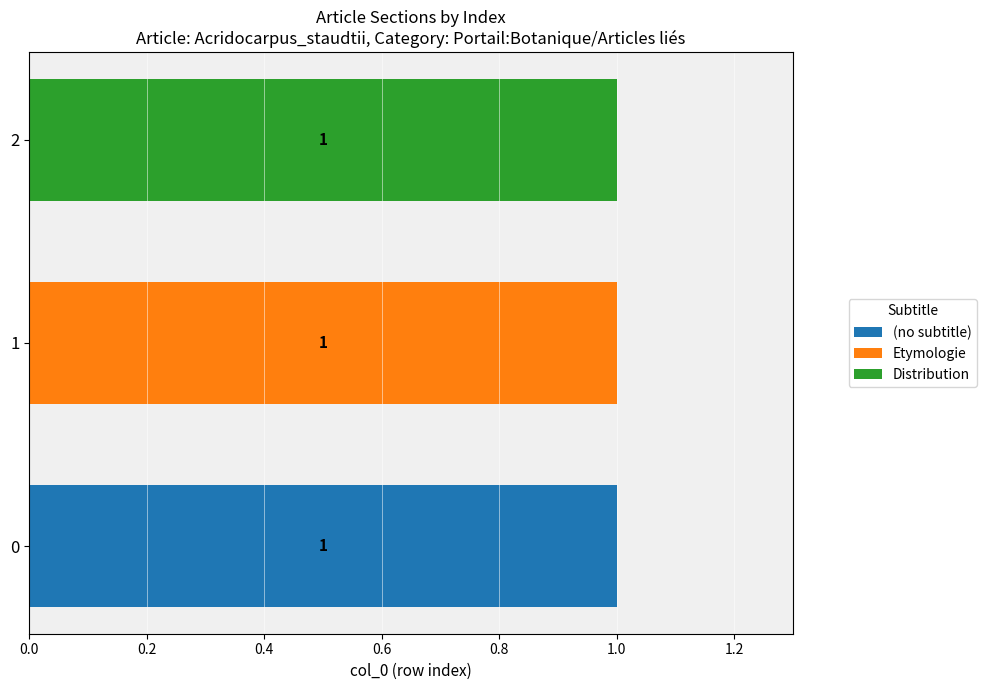

The (no subtitle) series shows 0 at 1. True or false?

True